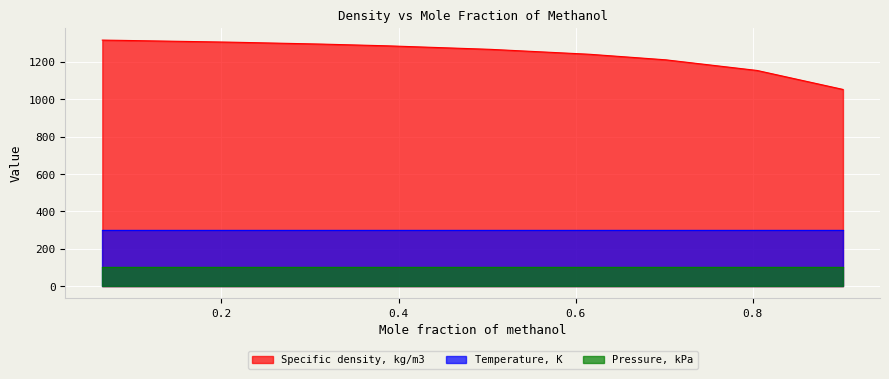

What position from the left is 0.5038?

6